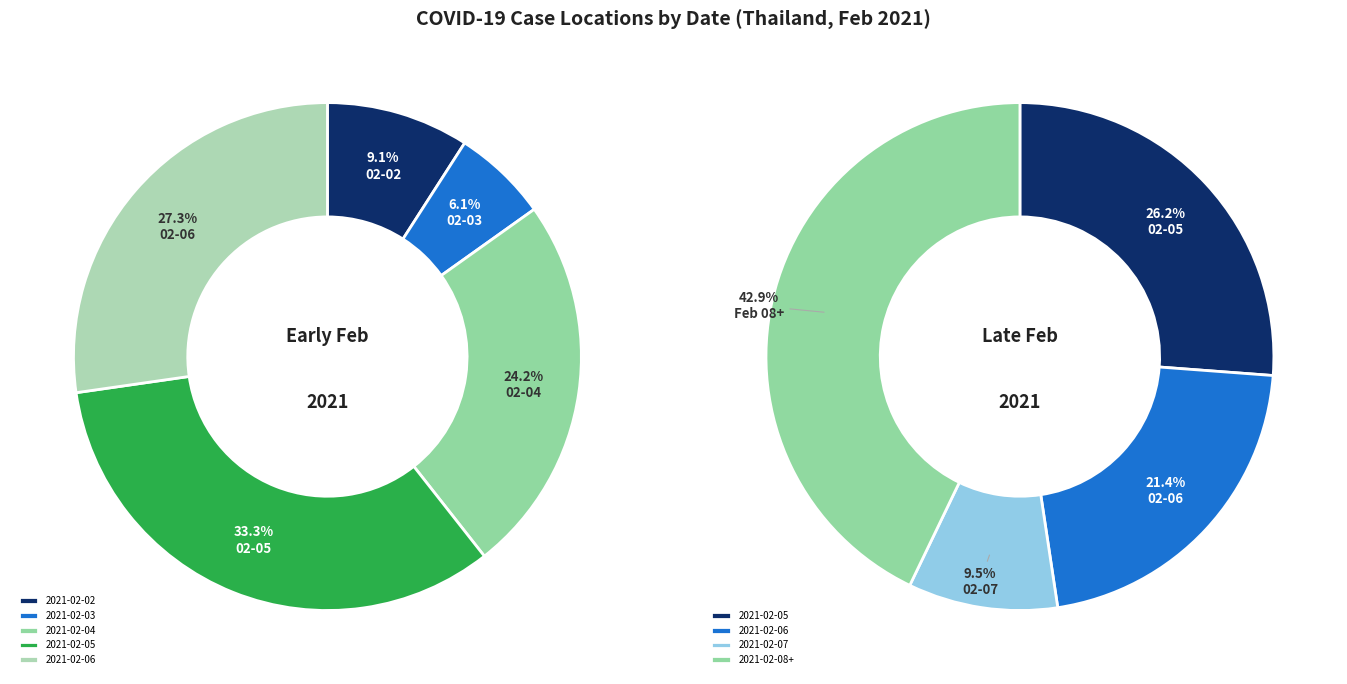

The 2021-02-06 slice represents 3% of the pie. True or false?

False